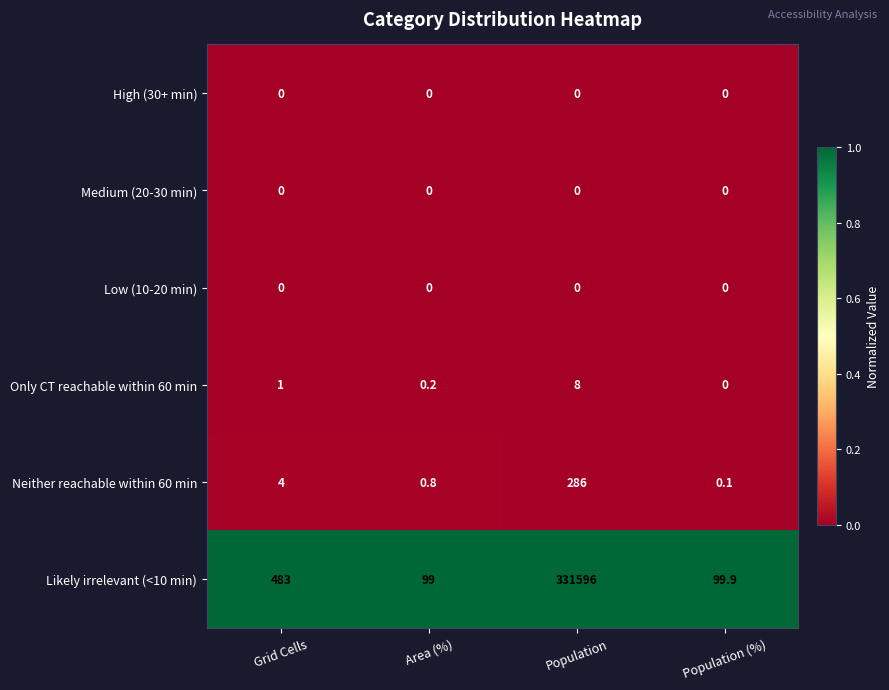

At which label does Neither reachable within 60 min reach its minimum?

Population (%)